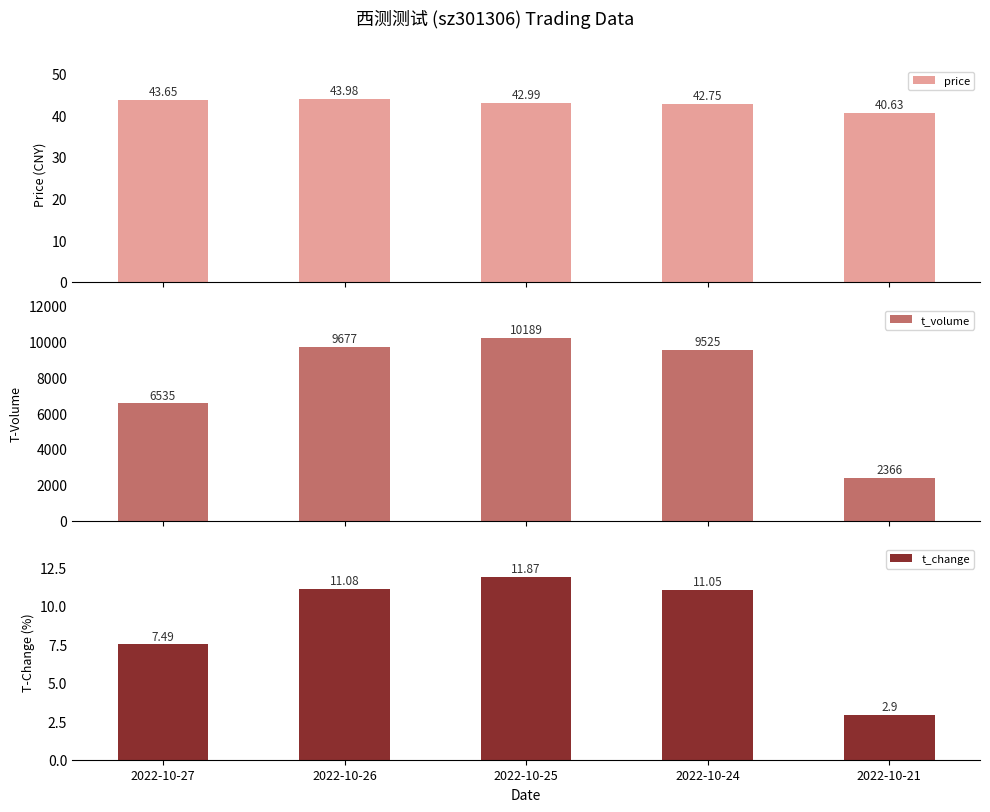

The price series shows 61.0 at 2022-10-27. True or false?

False